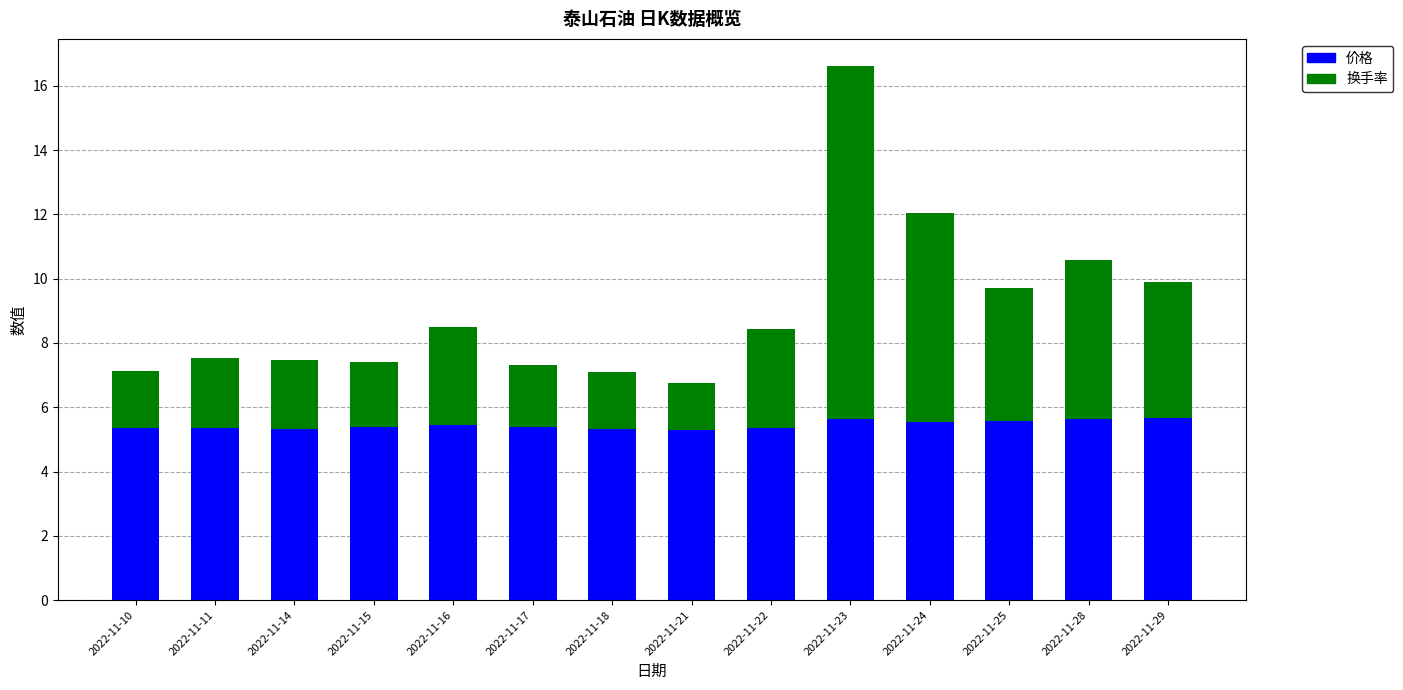

True or false: 价格 has a value of 5.3 at 2022-11-21.

True